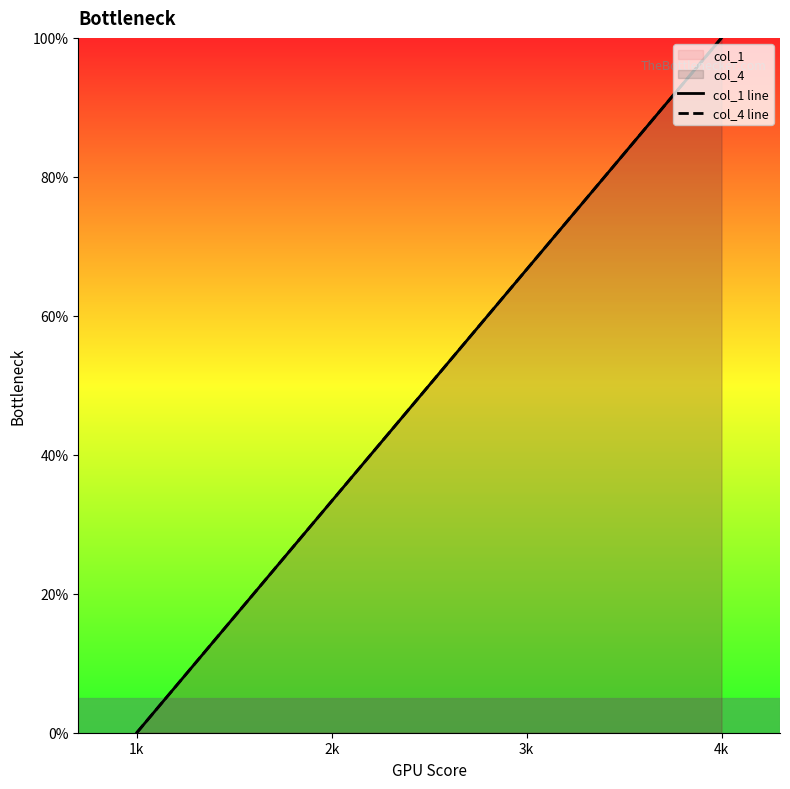

True or false: col_4 line has more than 0 interior local peaks.

False